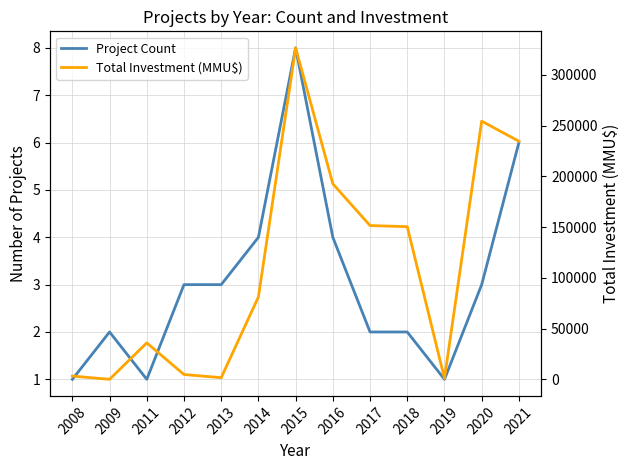

What is the average value of the Total Investment (MMU$) series?

110687